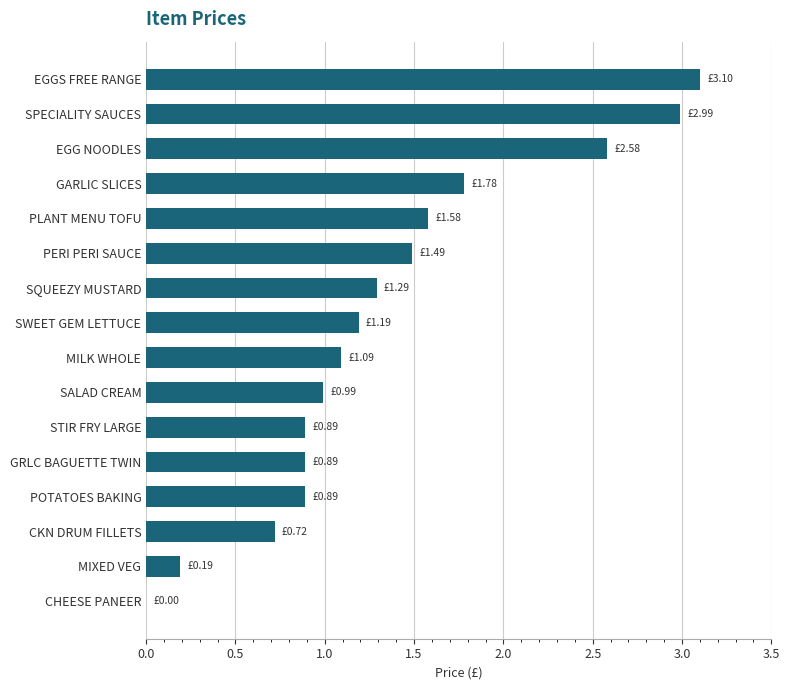

Between PLANT MENU TOFU and SQUEEZY MUSTARD, which is larger?

PLANT MENU TOFU